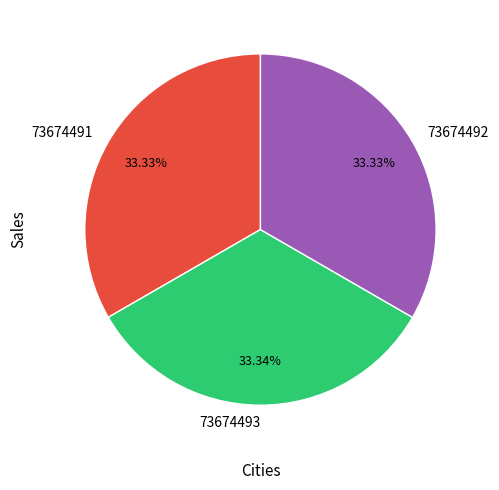

What is the ratio of the value at 73674491 to the value at 73674492?

1.0